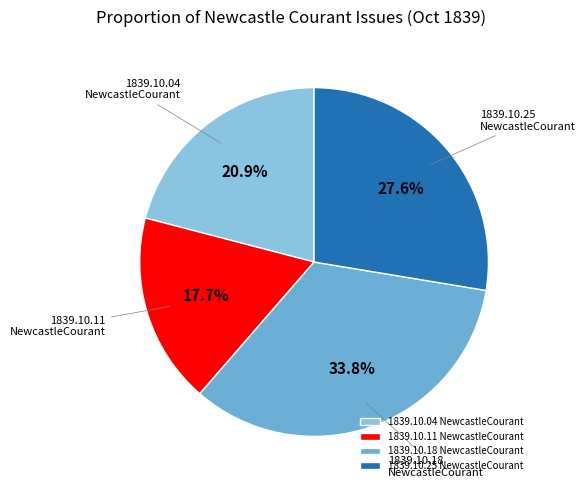

Which category has the smallest portion of the pie?

1839.10.11 NewcastleCourant